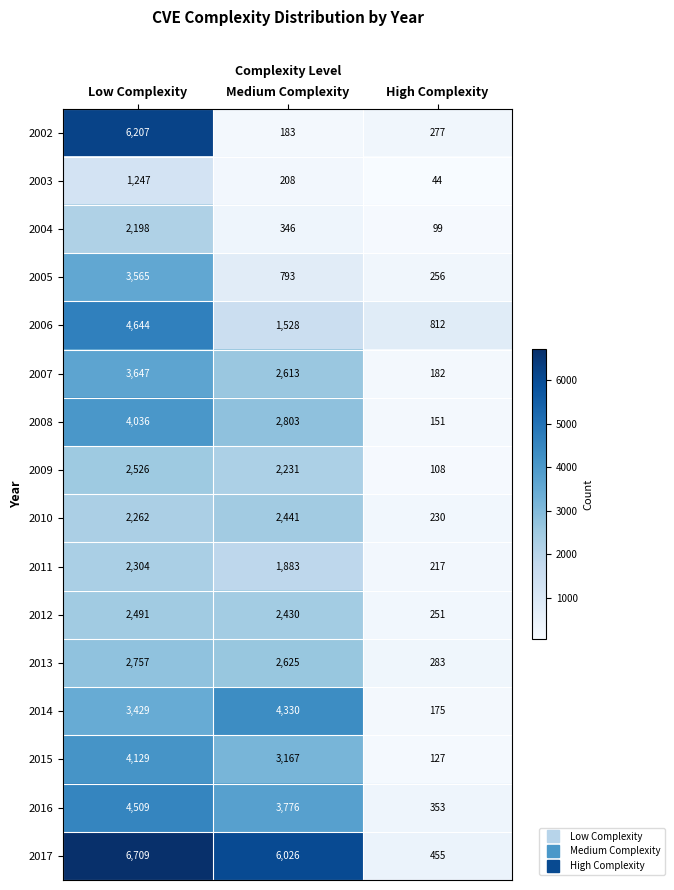

List the series in order of their peak value, highest first.

2017, 2002, 2006, 2016, 2014, 2015, 2008, 2007, 2005, 2013, 2009, 2012, 2010, 2011, 2004, 2003